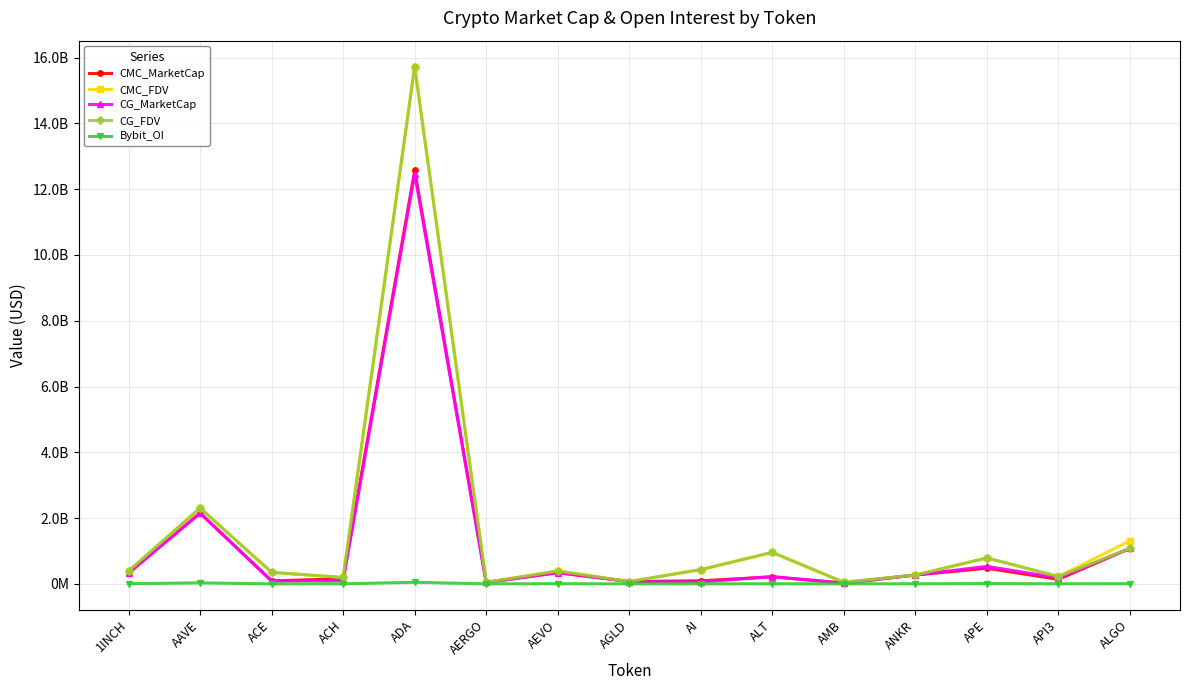

What is the difference between the maximum and second lowest values in the CMC_MarketCap series?

12527388609